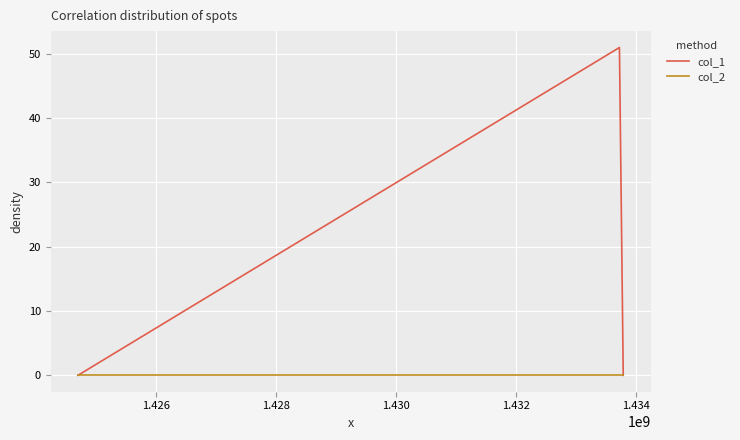

What is the average value of the col_1 series?

17